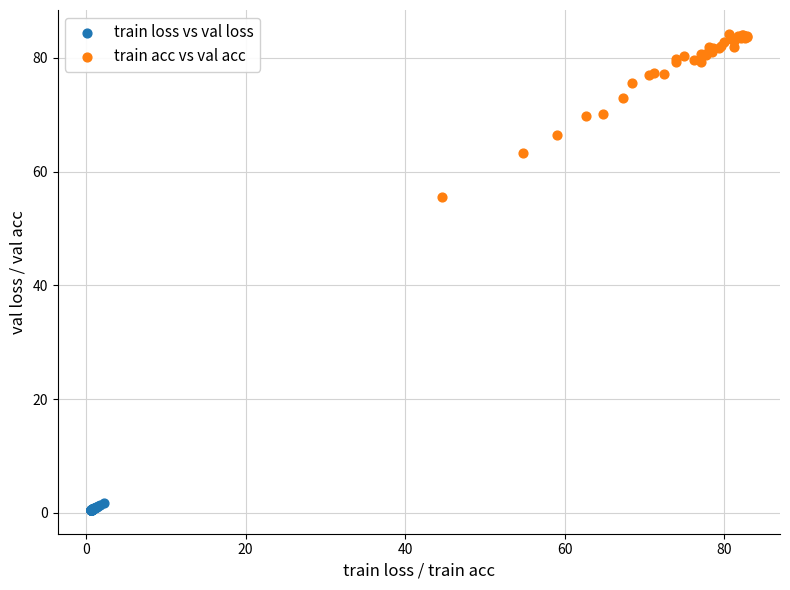

Which series contains the lowest Y value?

train loss vs val loss